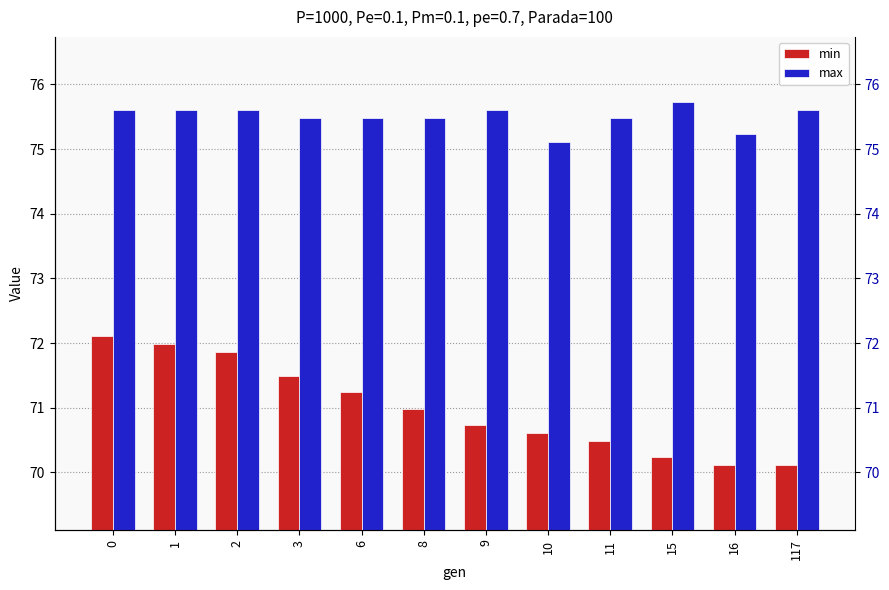

Rank the categories by min value from highest to lowest.

0, 1, 2, 3, 6, 8, 9, 10, 11, 15, 16, 117